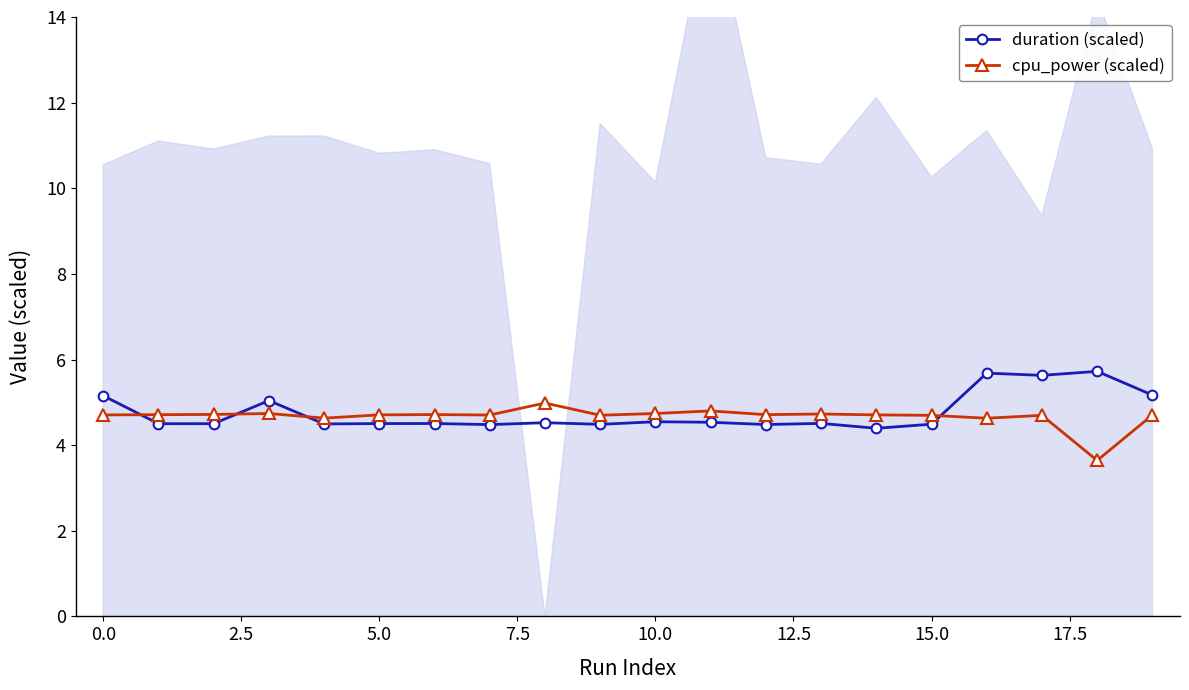

True or false: cpu_power (scaled) has more than 0 points higher than both neighbors.

True